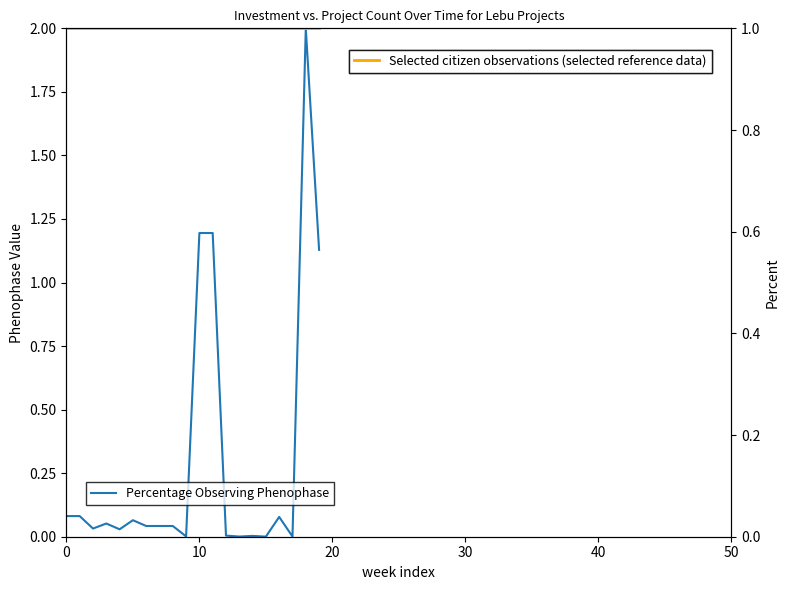

What are all the series names shown in the legend?

Percentage Observing Phenophase, Selected citizen observations (selected reference data)